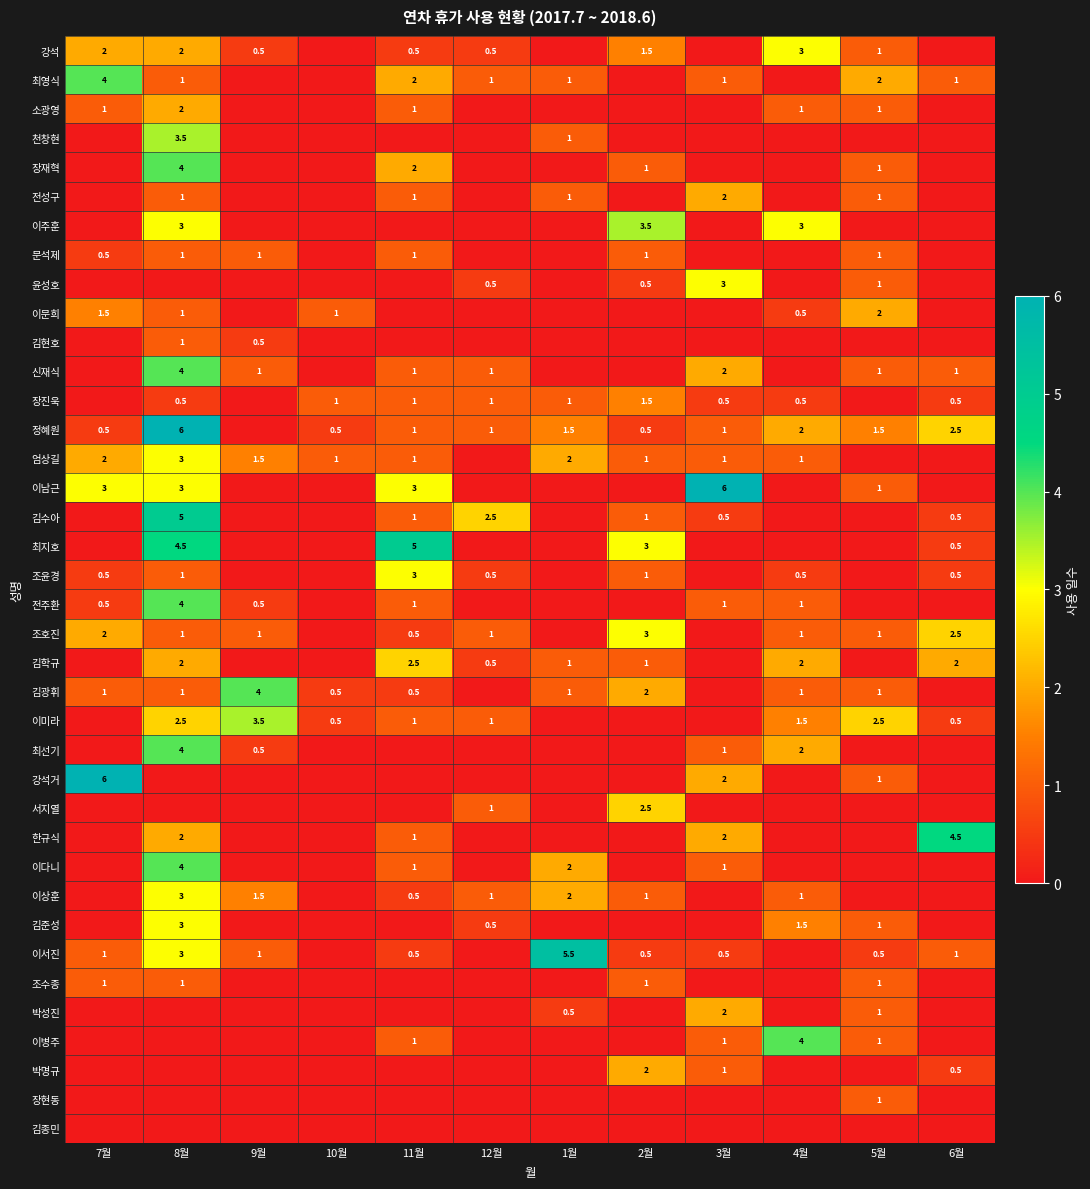

Which category has the highest value across all series?

8월